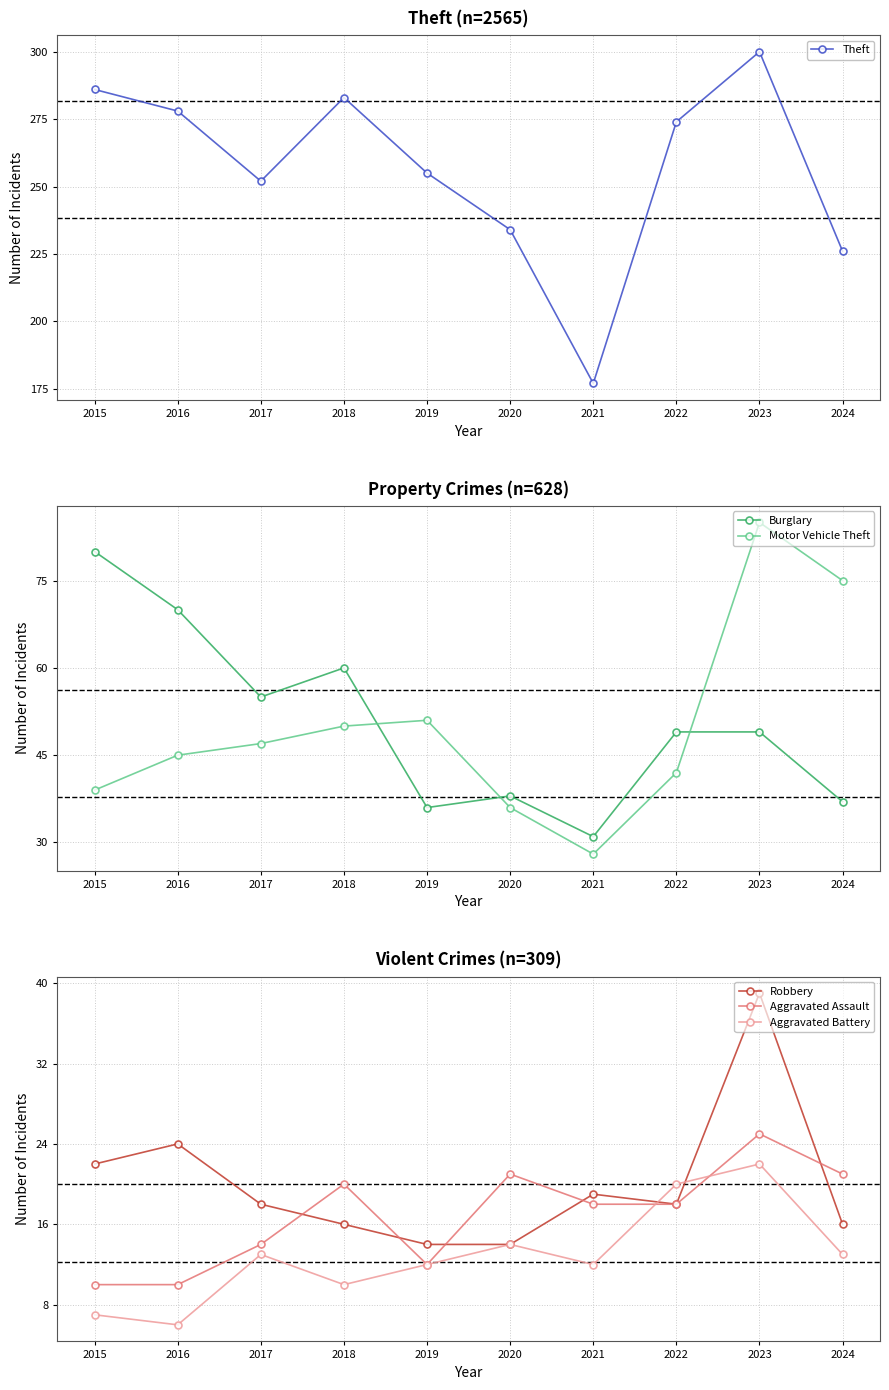

What are all the series names shown in the legend?

Theft, Burglary, Motor Vehicle Theft, Robbery, Aggravated Assault, Aggravated Battery